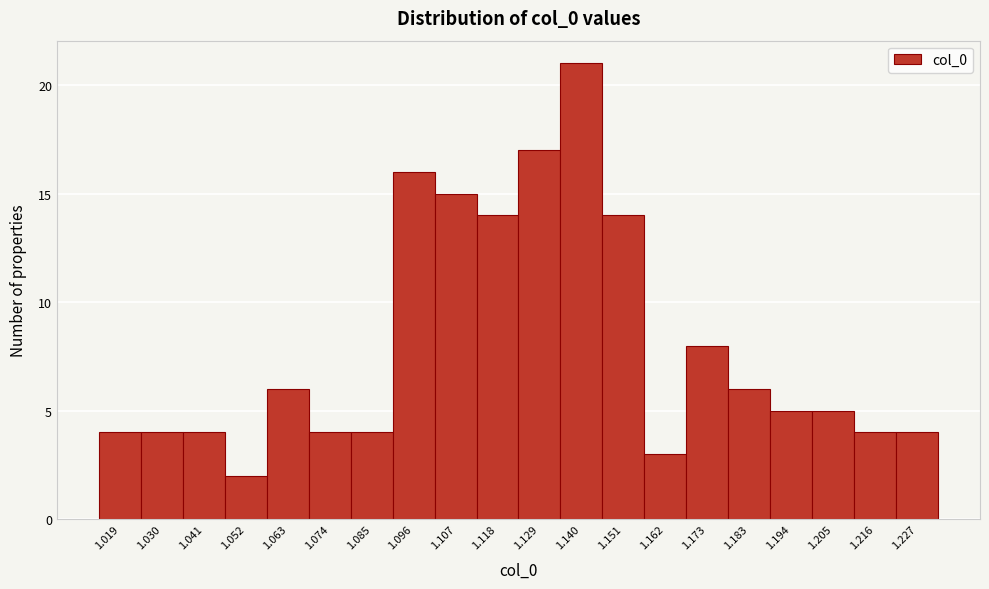

Reading right to left, list all the values displayed in this chart.

1.227=4	1.216=4	1.205=5	1.194=5	1.183=6	1.173=8	1.162=3	1.151=14	1.140=21	1.129=17	1.118=14	1.107=15	1.096=16	1.085=4	1.074=4	1.063=6	1.052=2	1.041=4	1.030=4	1.019=4